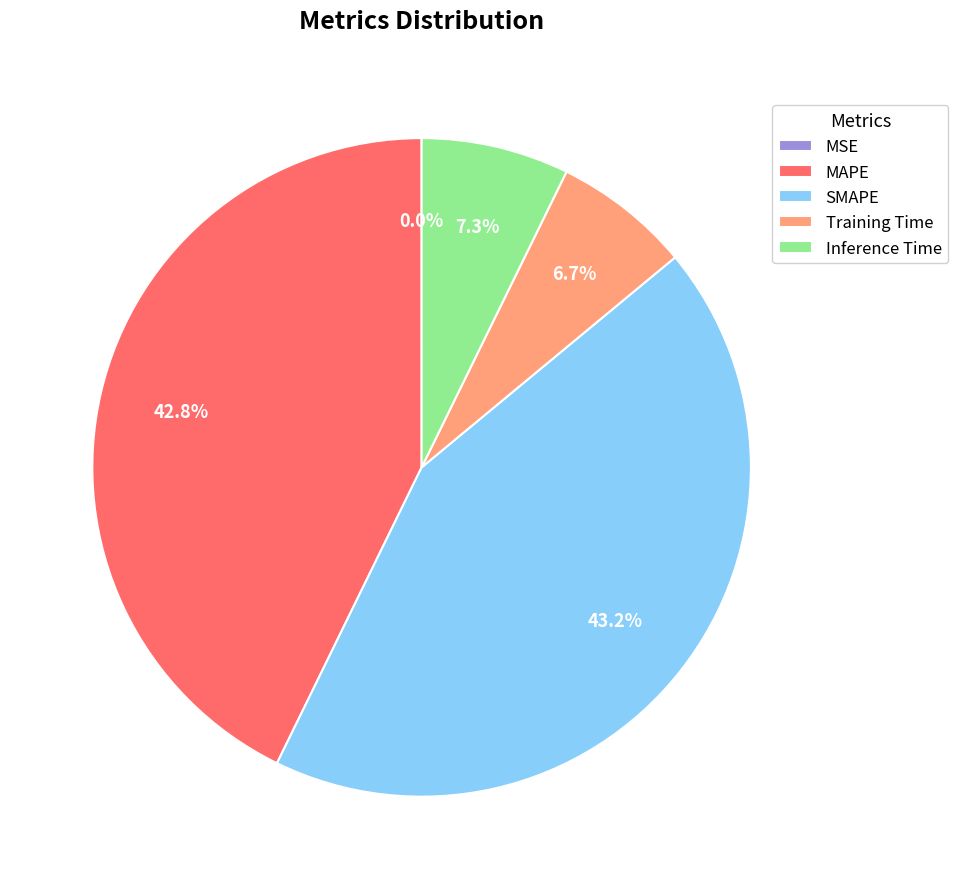

Is there a majority slice in this chart?

No